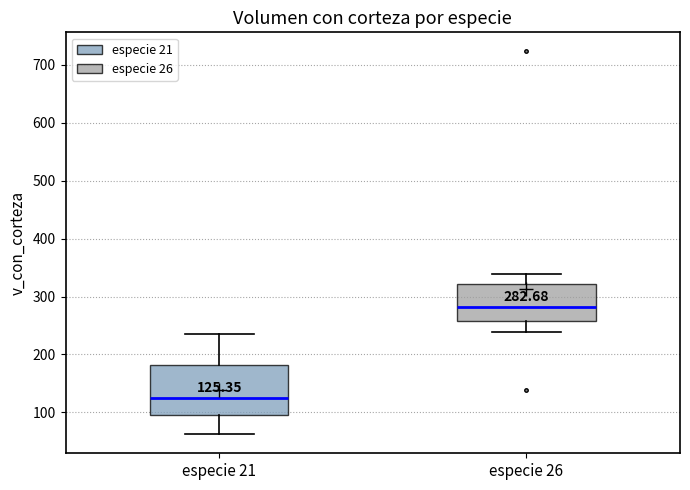

Comparing the boxes themselves (not the whiskers), which one is the tallest?

especie 21